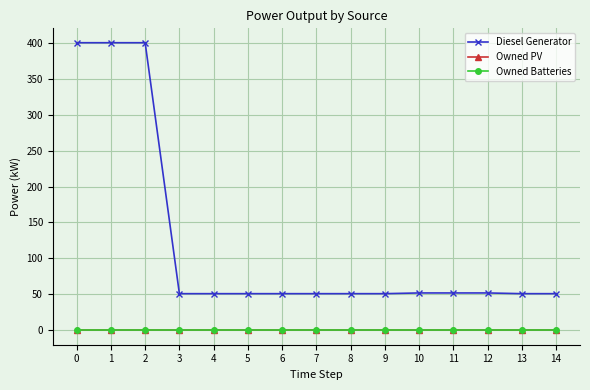

Is this an area chart (filled region under the line)?

No